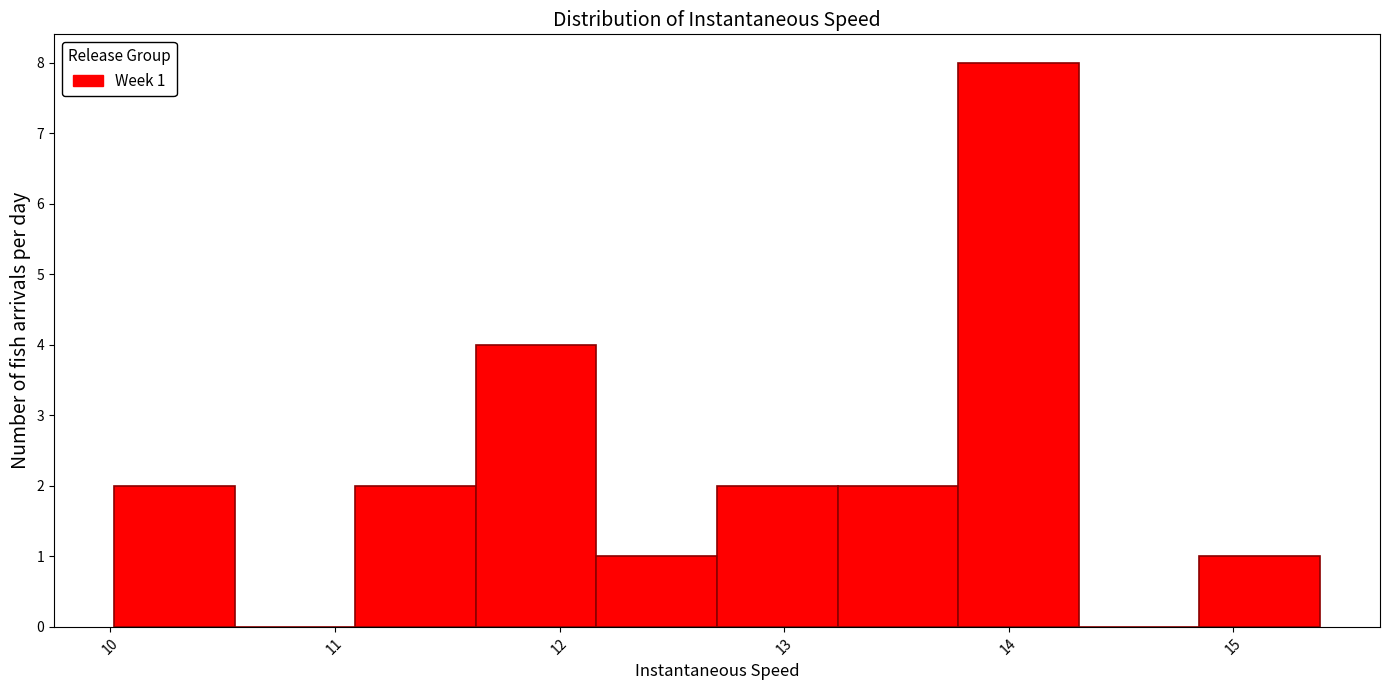

Over which range of the x-axis is the bar tallest?

13.8 to 14.3